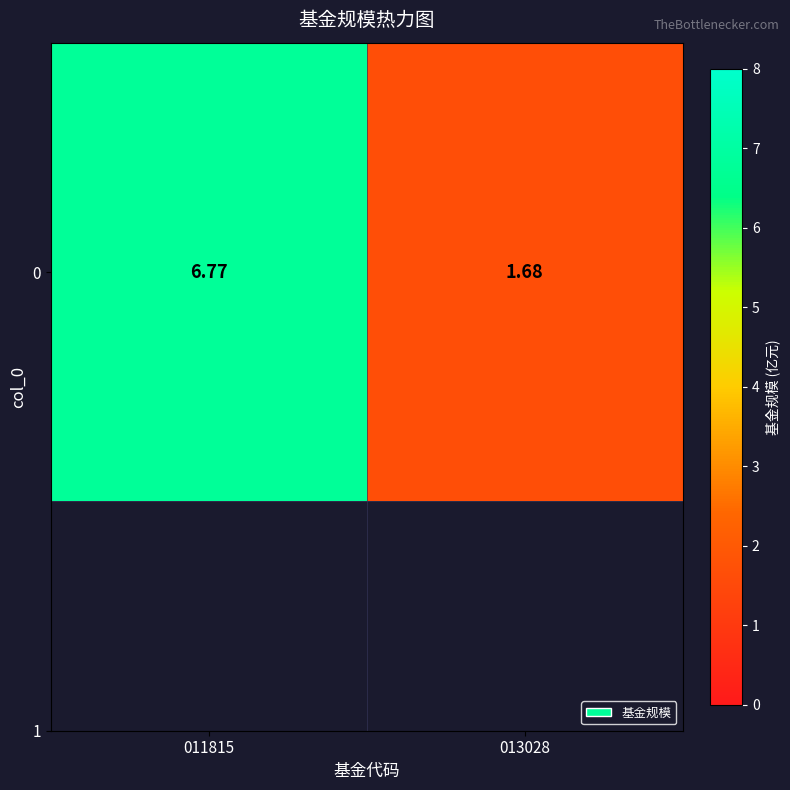

How many data points does each series have?

2